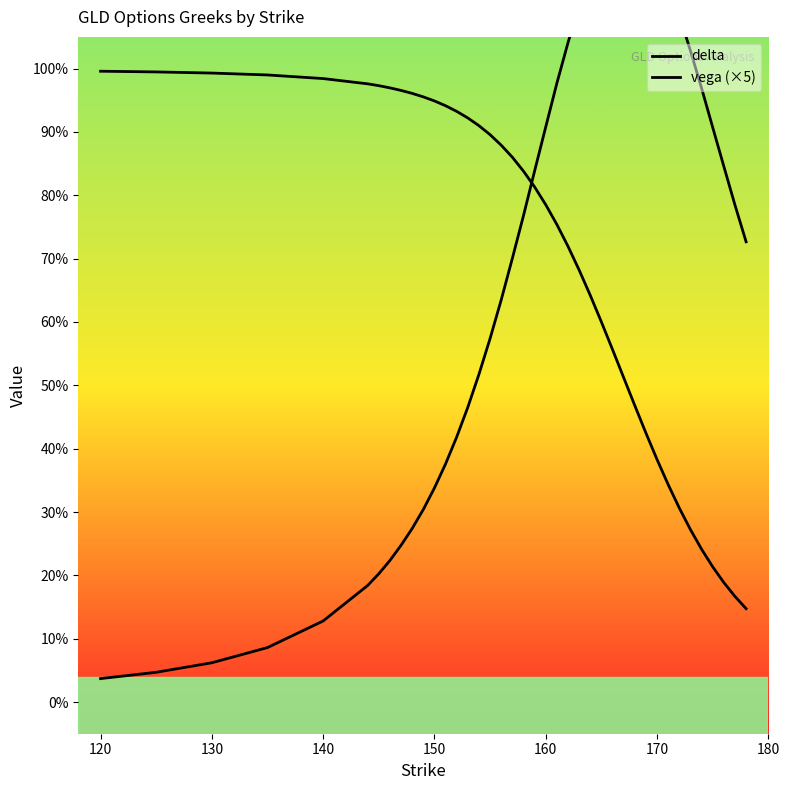

True or false: vega (×5) has more than 2 points higher than both neighbors.

False